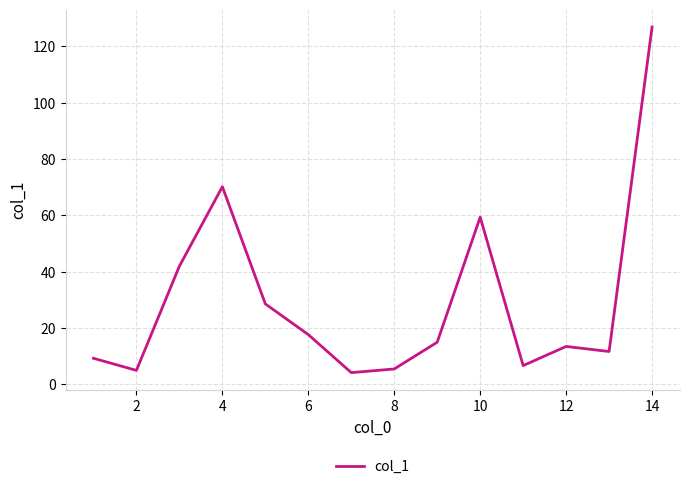

What is the smallest value displayed?

4.2